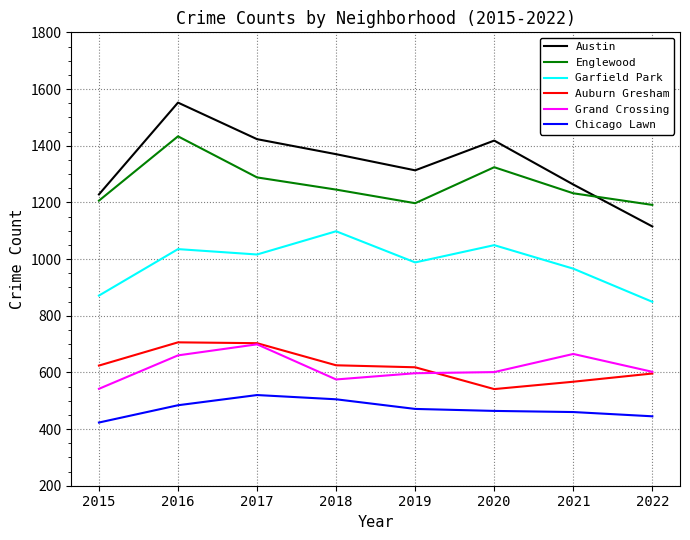

True or false: Auburn Gresham has a value of 300 at 2020.

False